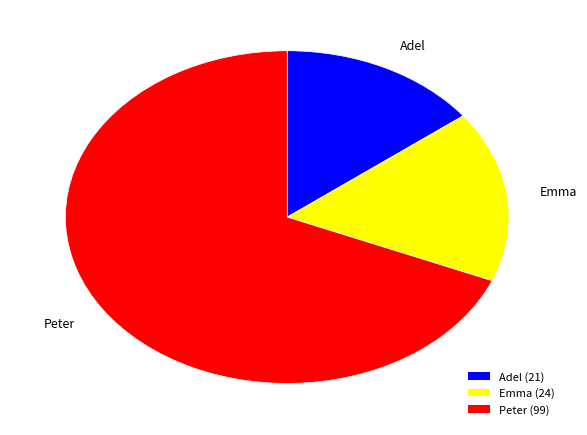

Which category accounts for the majority?

Peter